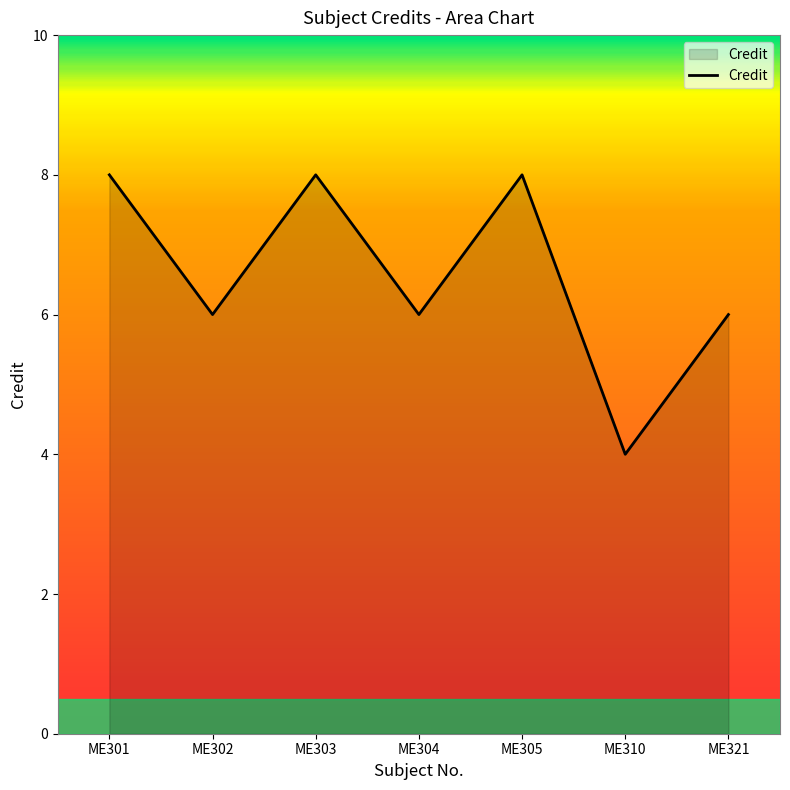

What is the sum of all values?

46